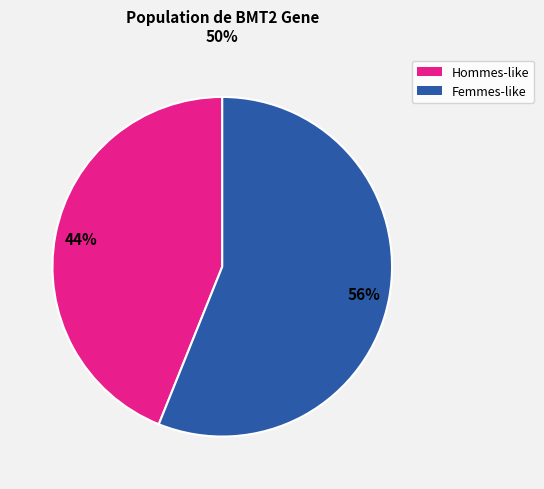

Does any single category account for the majority?

Yes